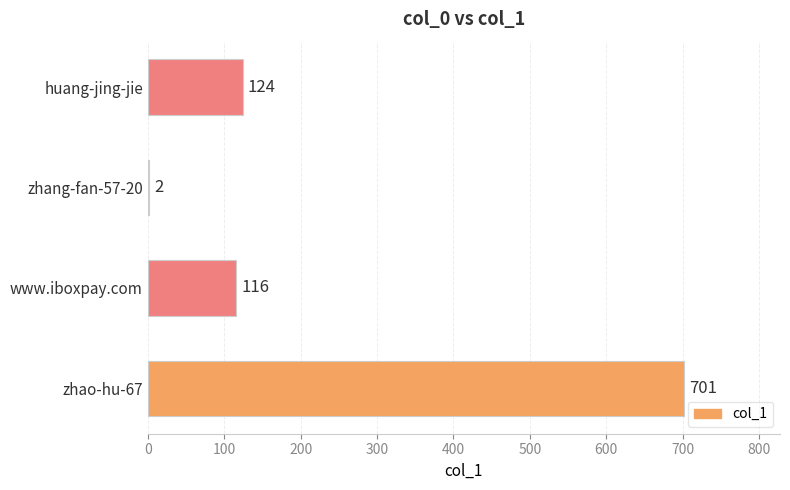

At which category does the chart reach its peak across all series?

zhao-hu-67